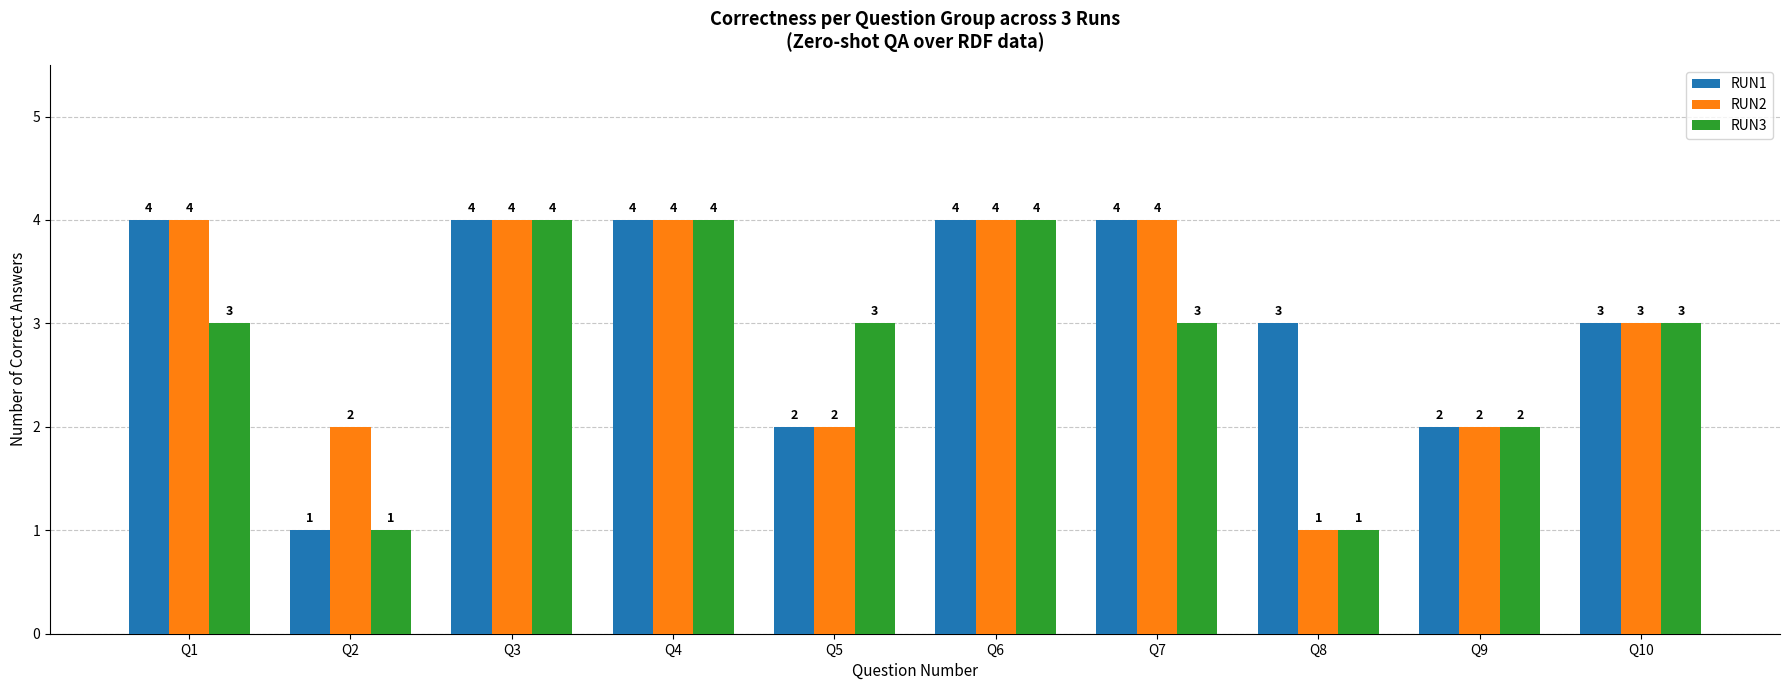

At which label does RUN2 reach its minimum?

Q8